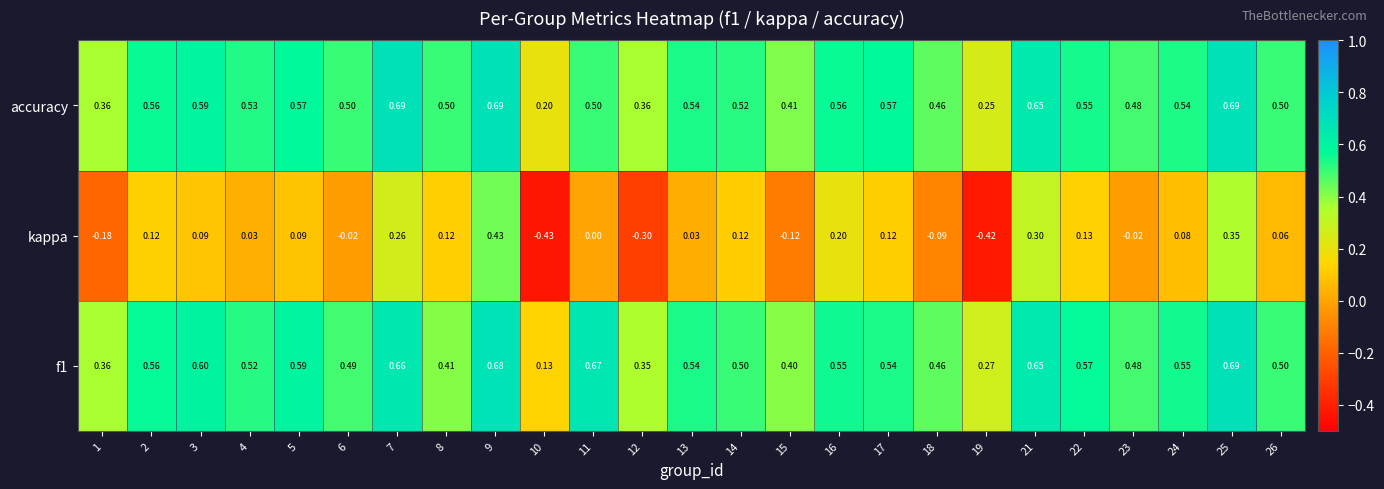

What is the difference between the highest and lowest values at 5?

0.5